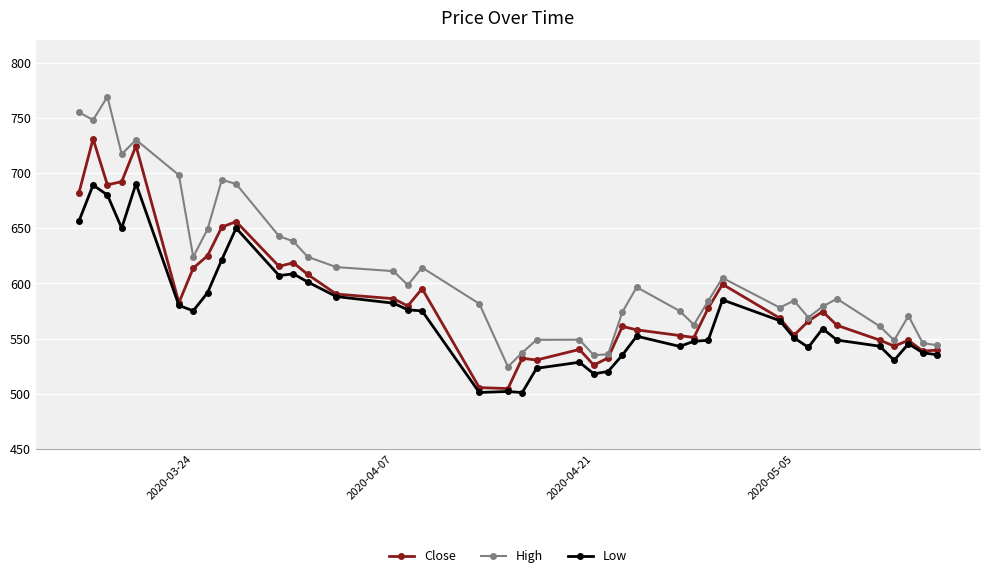

True or false: High and Low cross at least once.

False